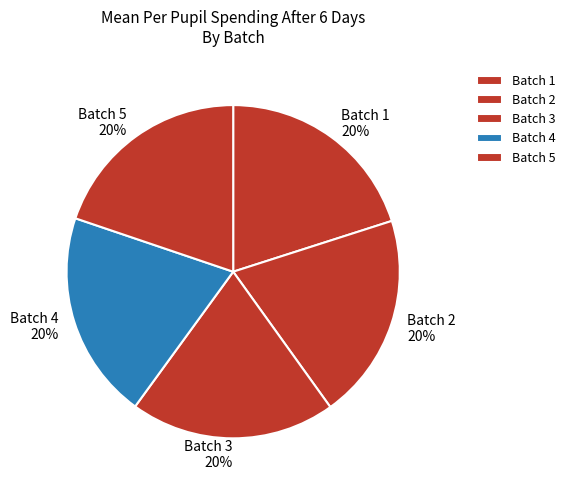

Does Batch 1 account for over 50% of the chart?

No